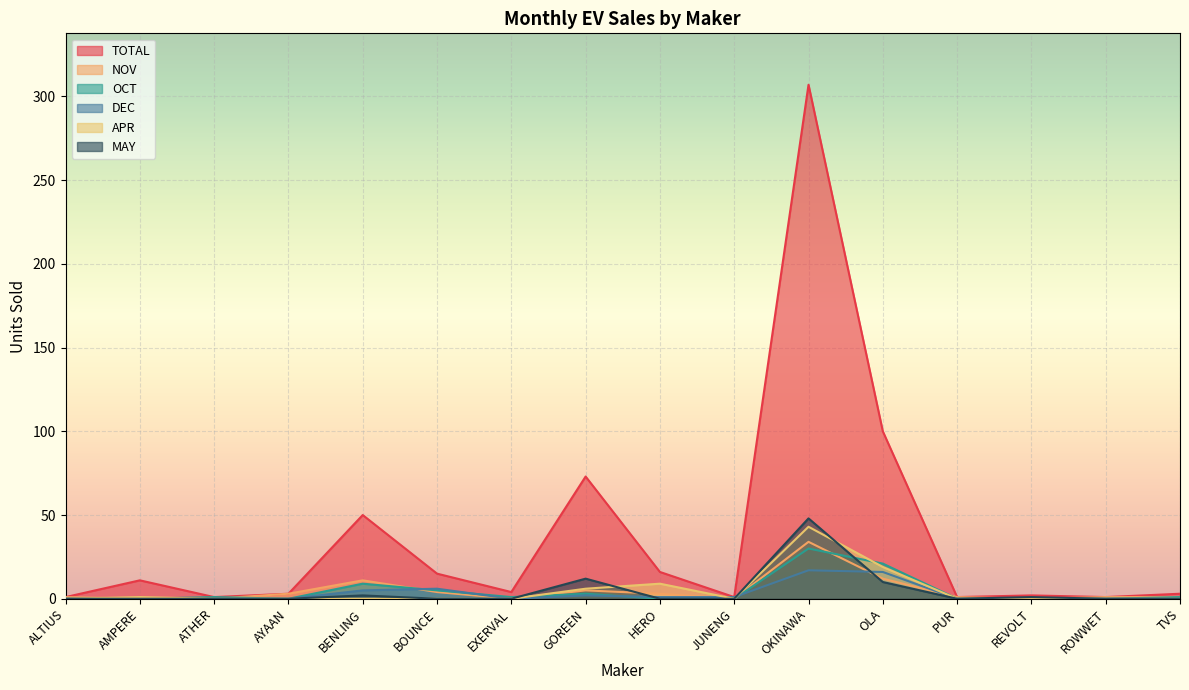

Is it true that APR equals -15 at ATHER?

False